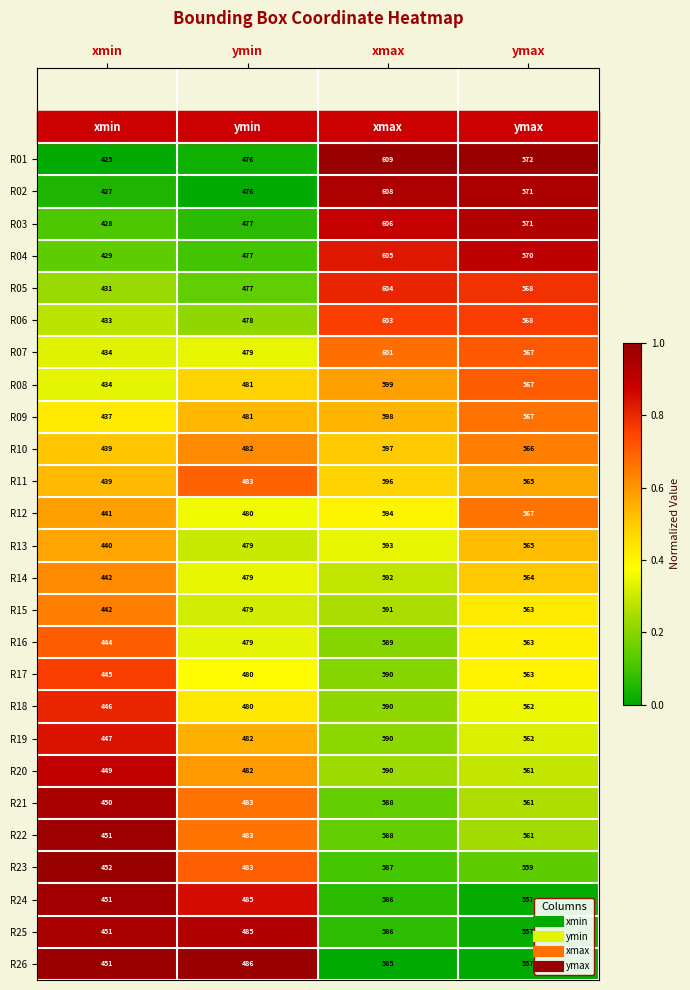

List the labels in order of R21 value, smallest first.

xmin, ymin, ymax, xmax